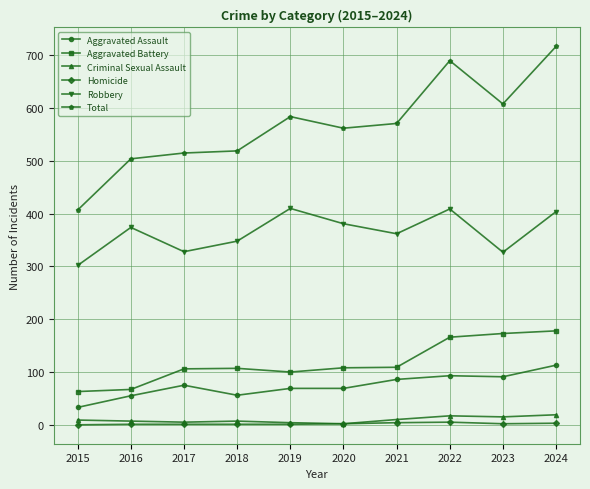

Which series has the largest total across all categories?

Total